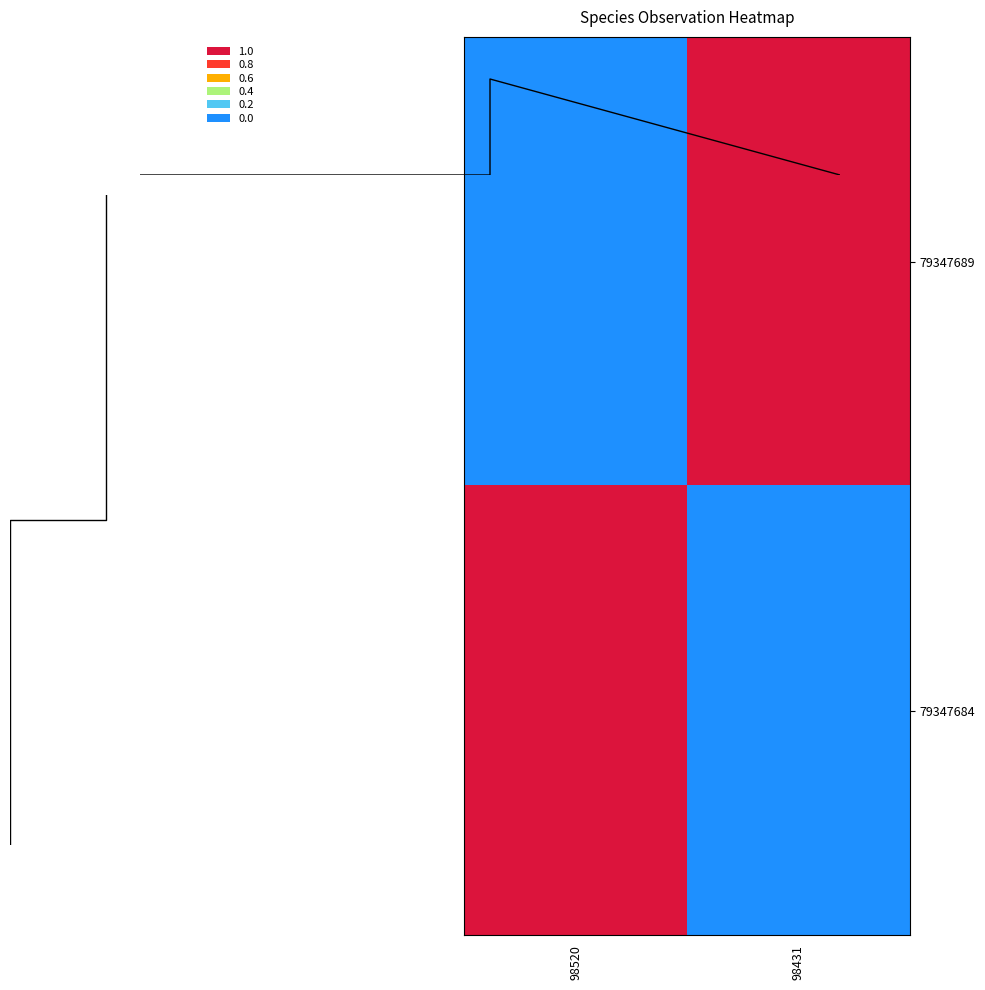

Is it true that 79347684 equals 1 at 98520?

True